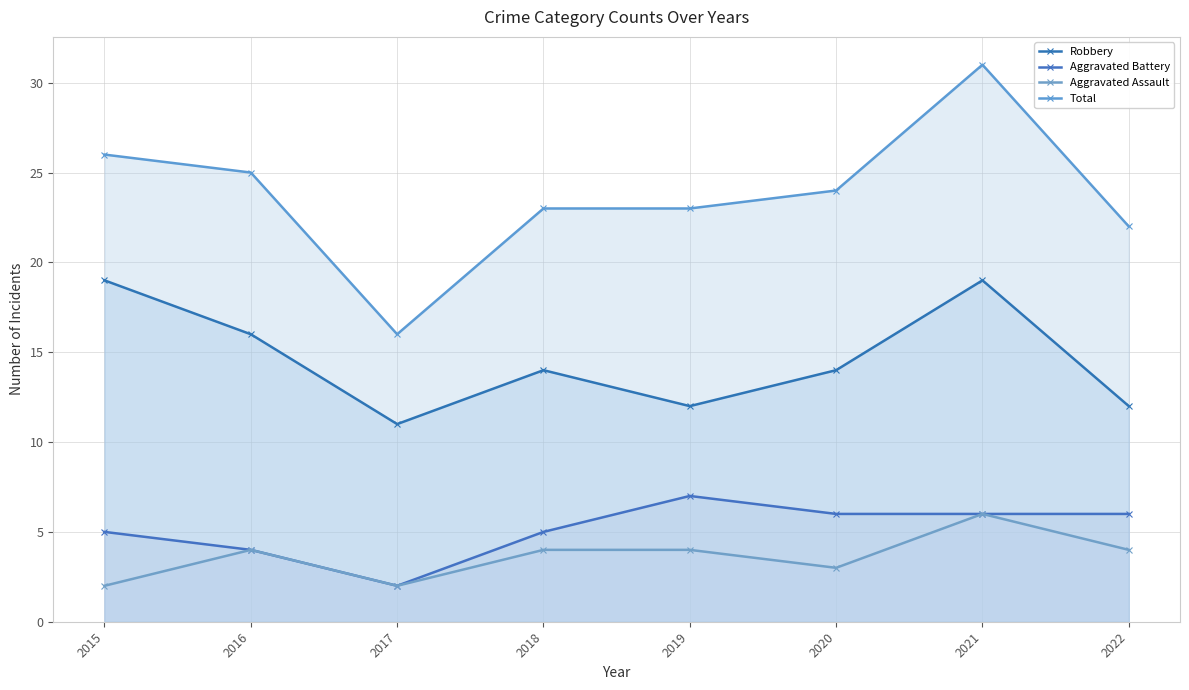

What is the sum of all Aggravated Battery values?

41